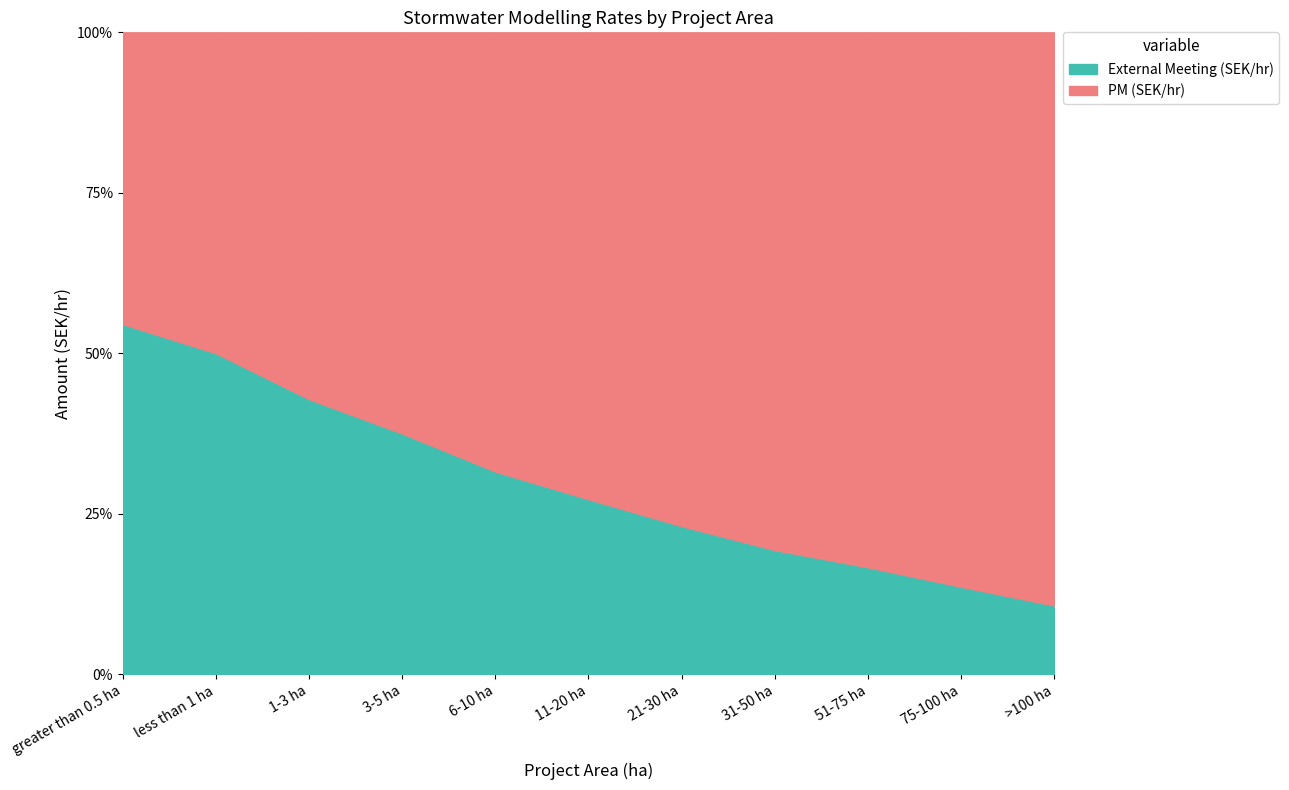

Does the chart display data point markers on the line(s)?

No